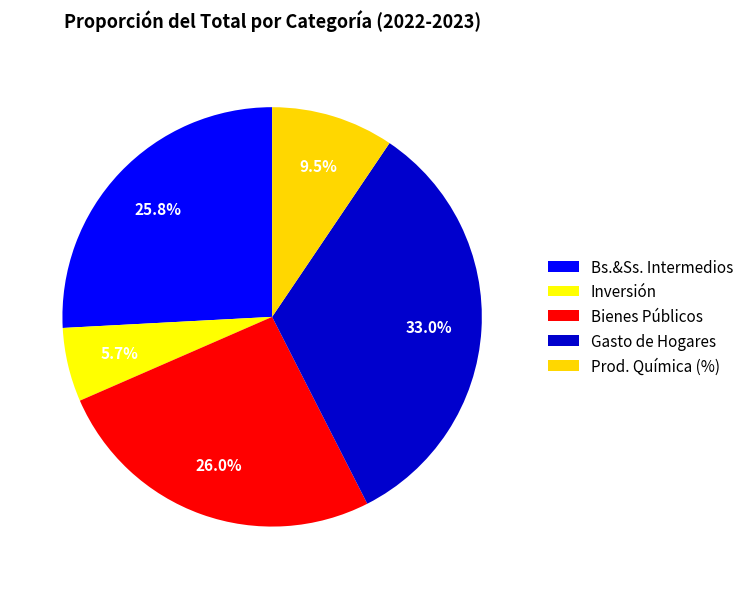

Count the number of slices in the pie.

5